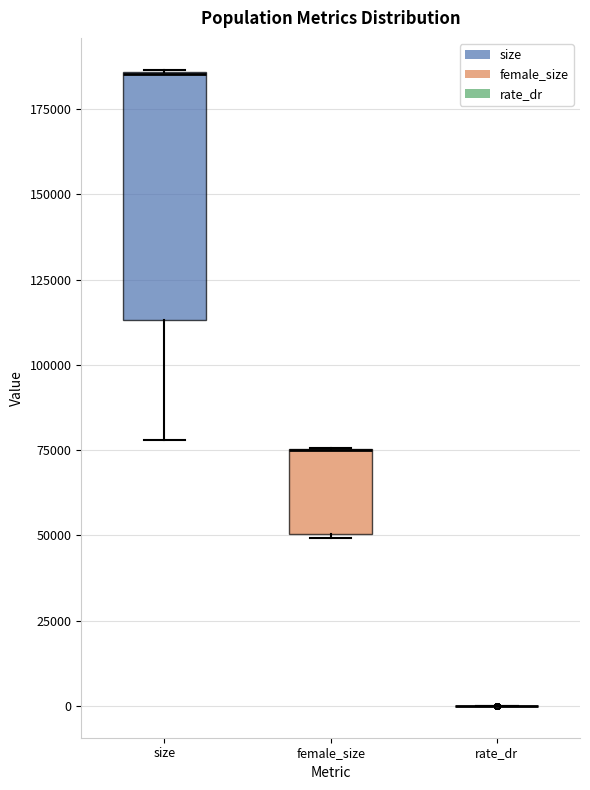

Reading left to right, read every box against the y-axis: the position of its median line, the range the box covers, and the ends of its whiskers. The values are not printed on the chart, so give them approximately, as read against the axis.

size: median 185000 (drawn on the box's upper edge), box 115000 to 185000, whiskers 80000 to 185000
female_size: median 75000 (drawn on the box's upper edge), box 50000 to 75000, whiskers 50000 to 75000
rate_dr: box collapsed to a line at 0, whiskers 0 to 0